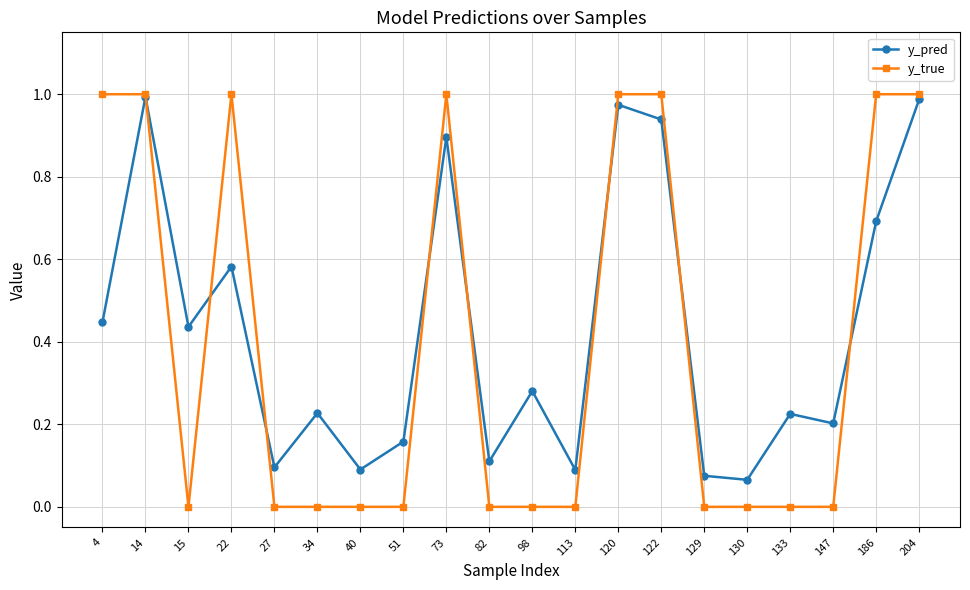

Where is the first local maximum for y_pred?

14